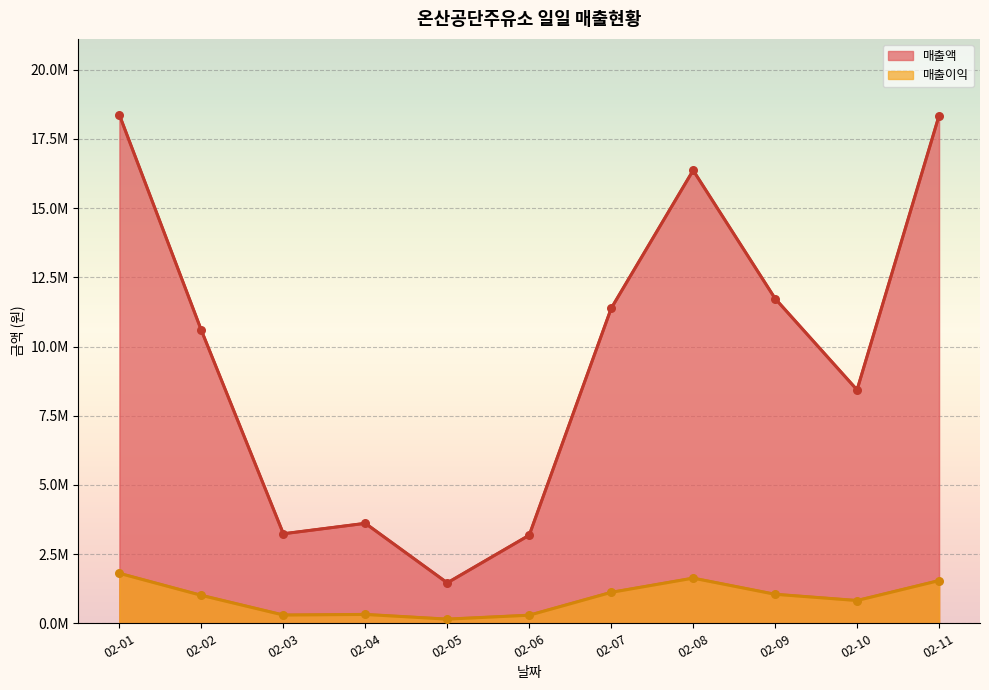

Which series contains the highest Y value?

매출액